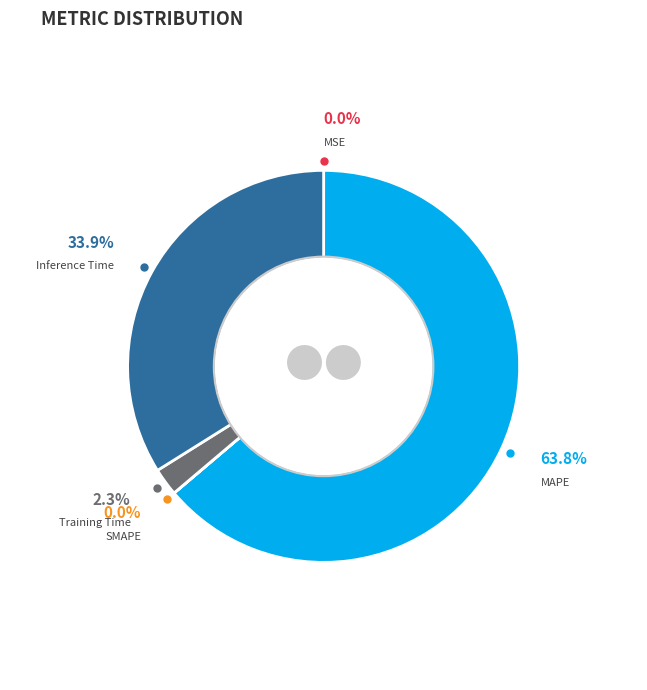

How many slices are in this pie chart?

5